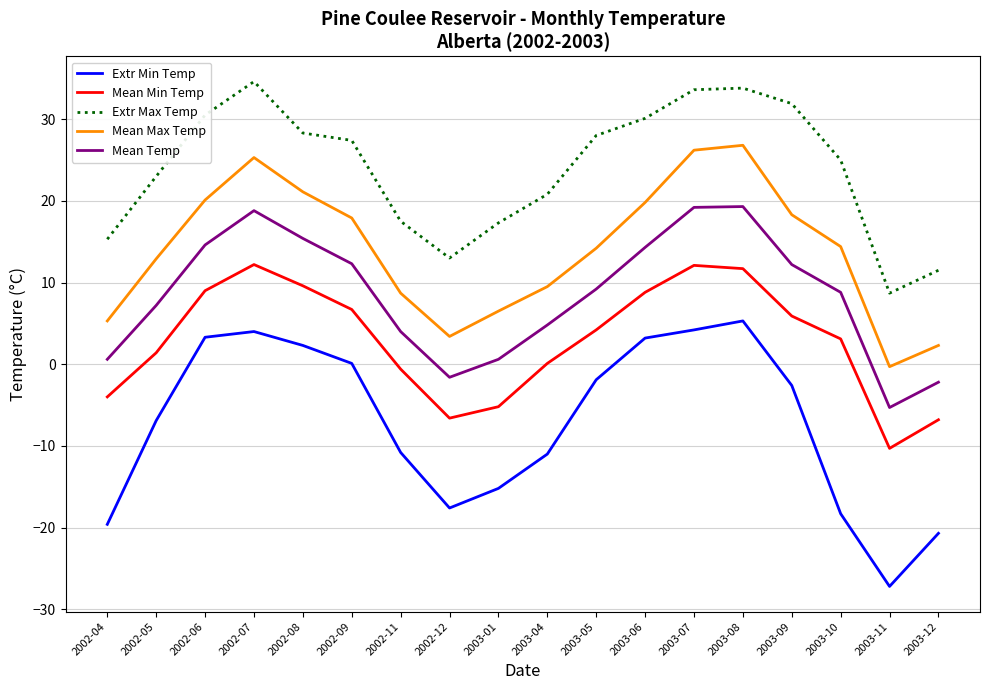

Is this an area chart (filled region under the line)?

No